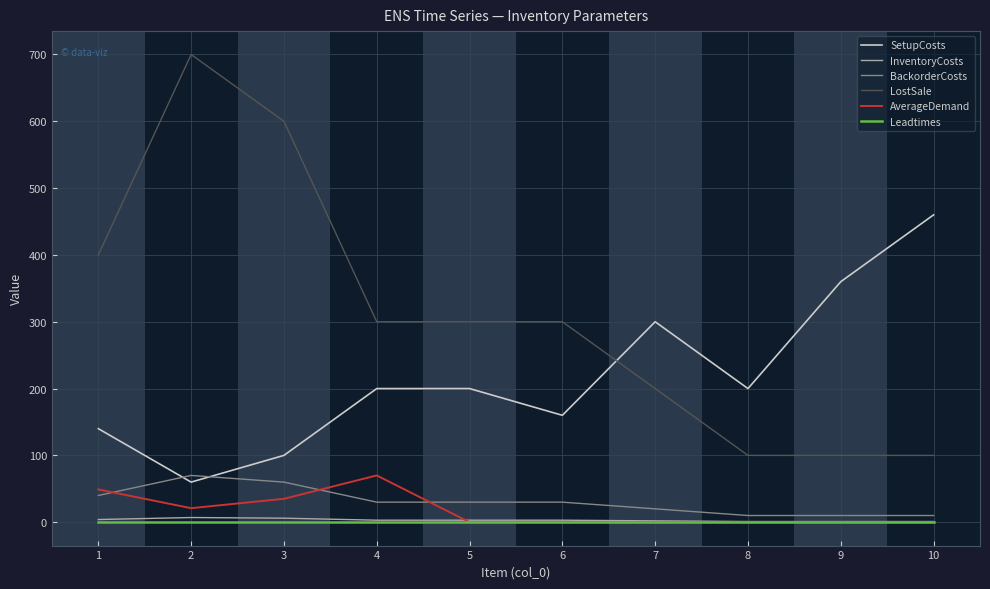

How many intersections are there between SetupCosts and BackorderCosts?

2